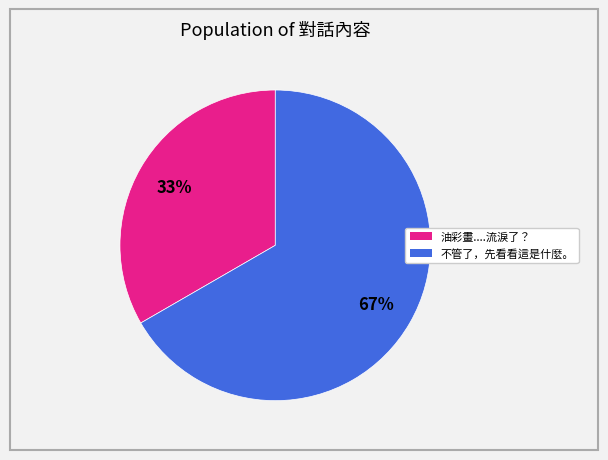

Do 油彩畫....流淚了？ and 不管了，先看看這是什麼。 together represent more than half of the pie?

Yes